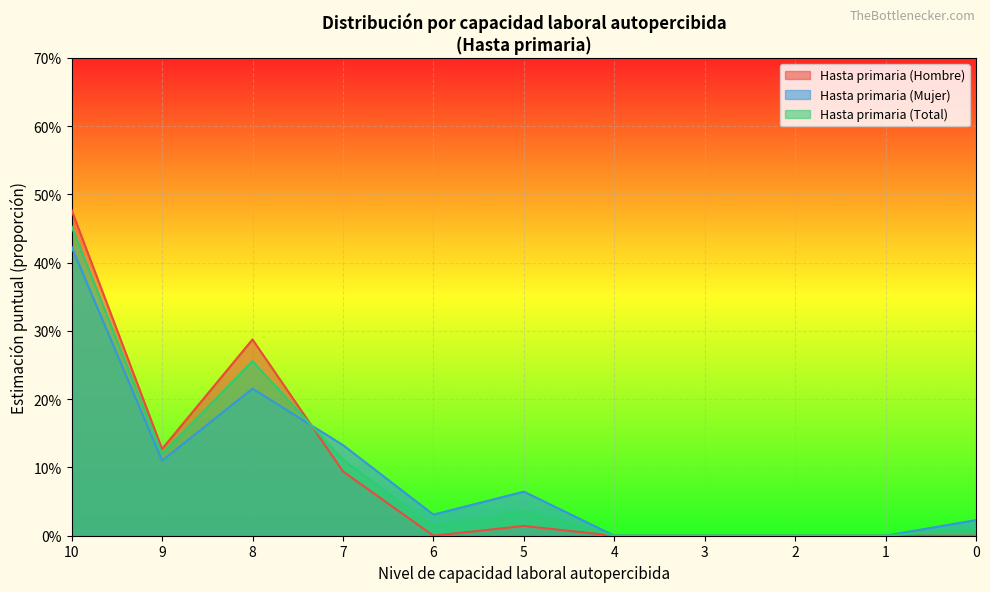

The value of Hasta primaria (Mujer) at 6 is 0.0. True or false?

False